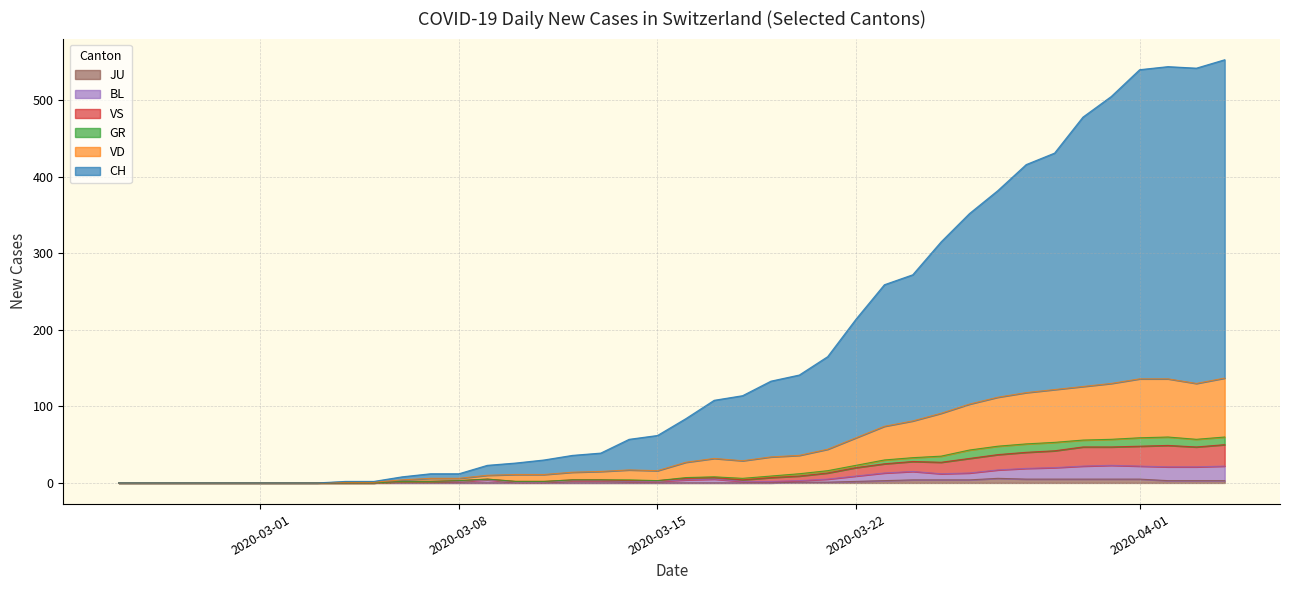

True or false: JU has more than 2 points higher than both neighbors.

False